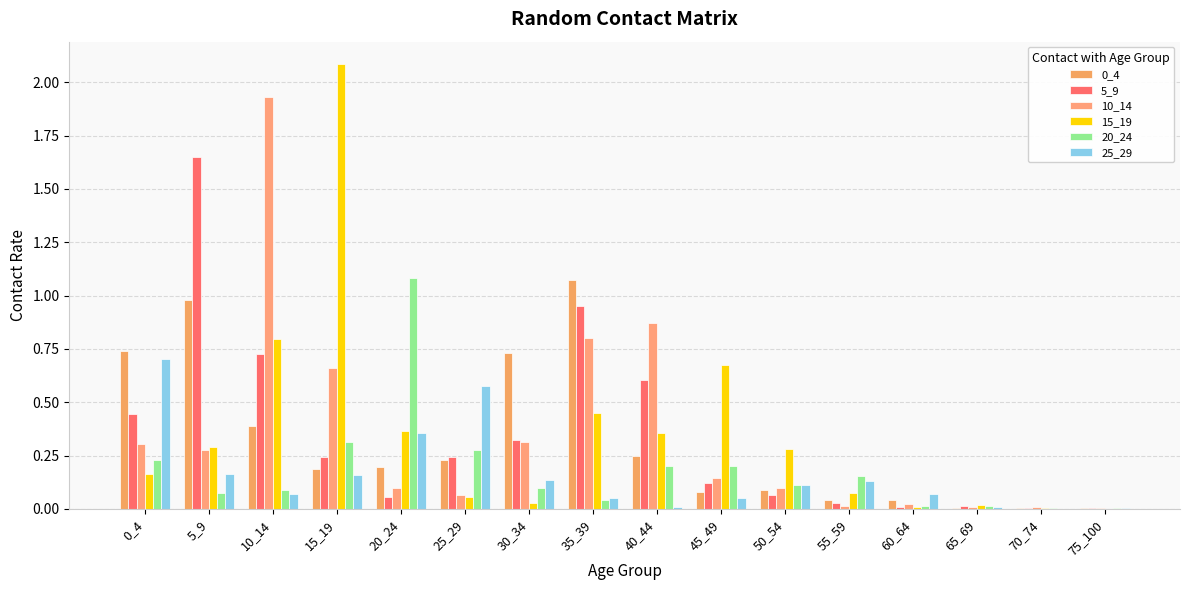

What is the value of the 10_14 bar at the 4th from the left?

0.7